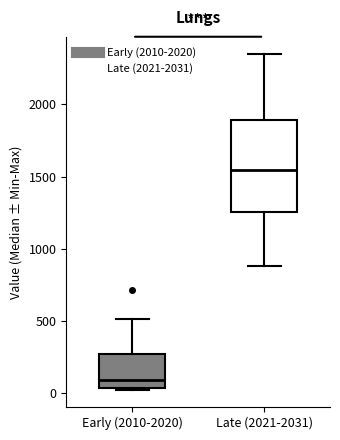

Which box is the tallest, from its lower edge to its upper edge?

Late (2021-2031)